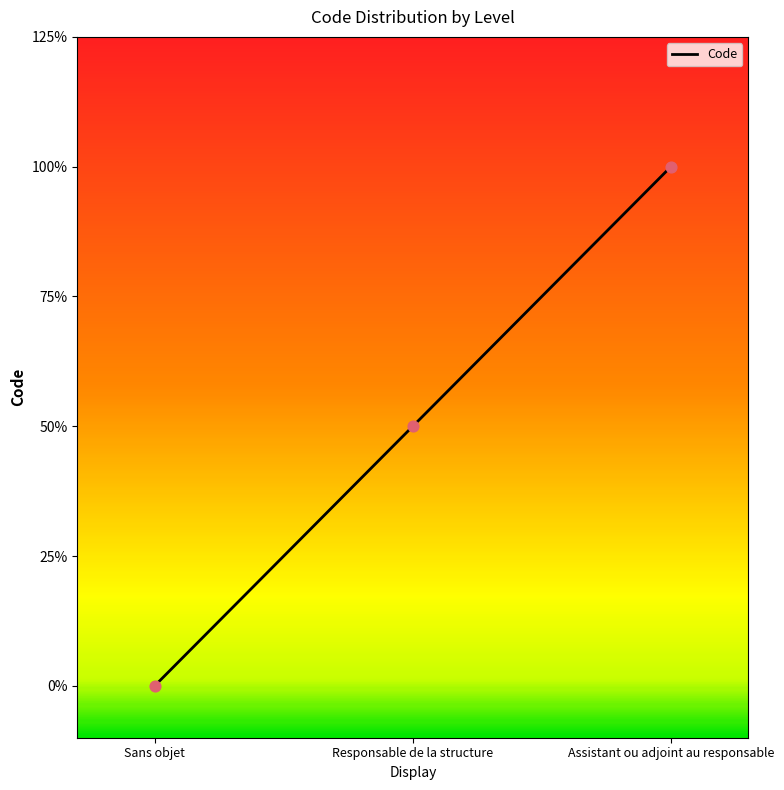

Does the chart have visible grid lines?

No